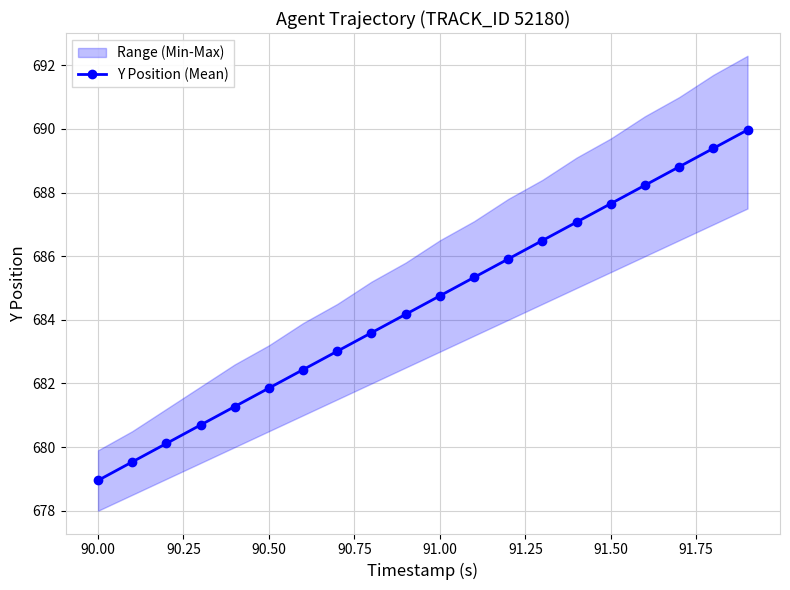

What is the average value?

684.5